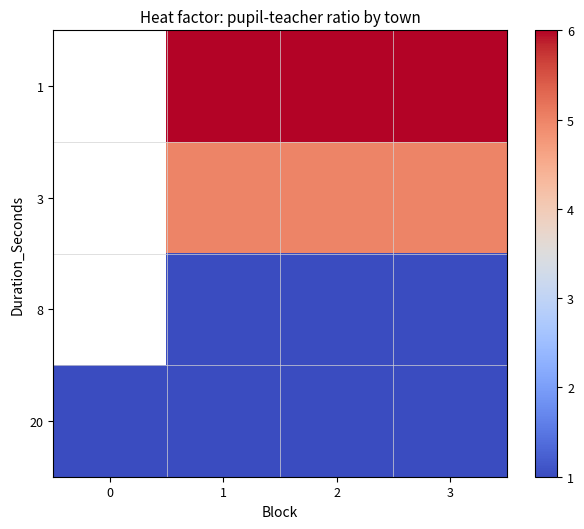

The row_2 series shows 1.7 at 2. True or false?

False